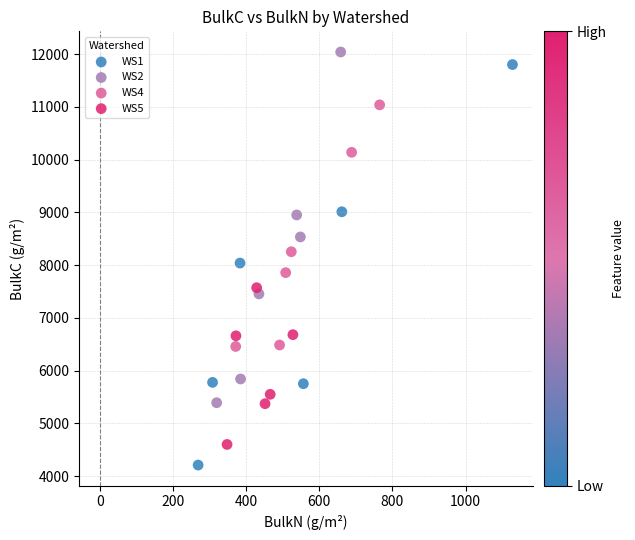

Which series has the largest Y range (max minus min)?

WS1